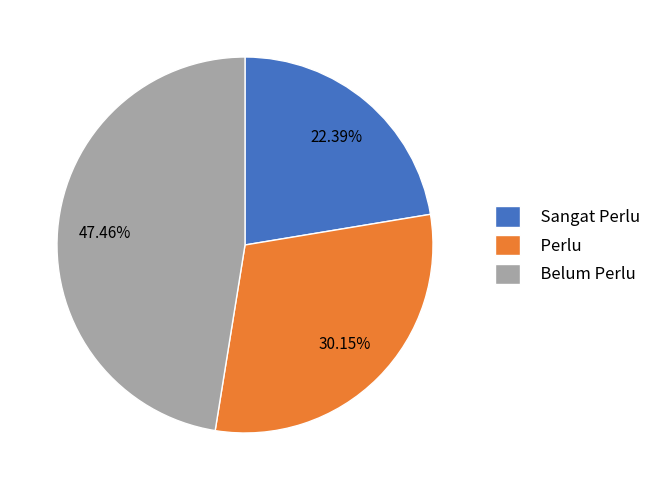

Count the number of slices in the pie.

3